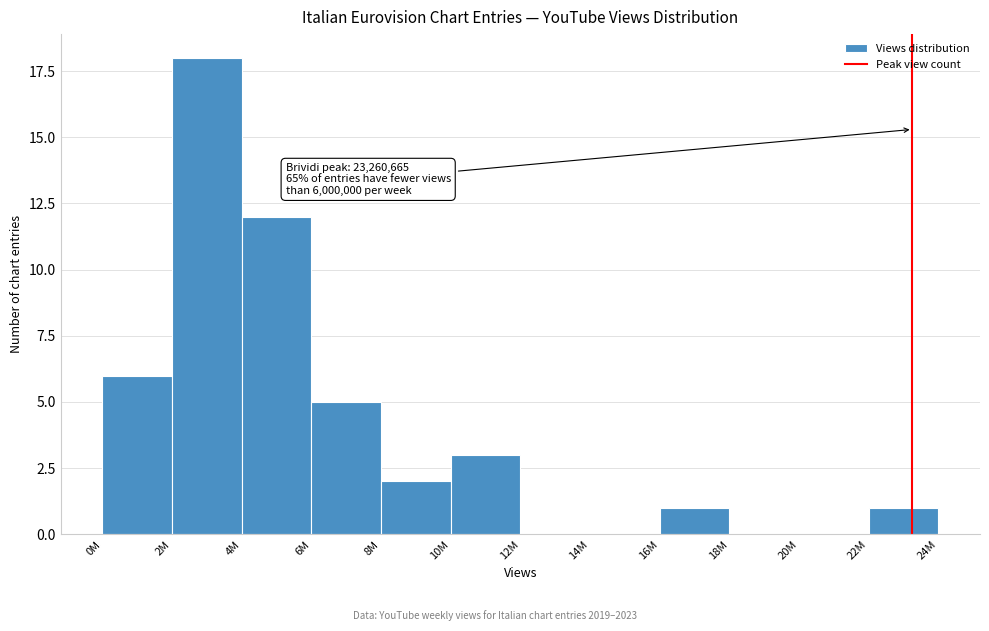

Reading left to right, transcribe all the data shown in this chart.

0M=6	2M=18	4M=12	6M=5	8M=2	10M=3	12M=0	14M=0	16M=1	18M=0	20M=0	22M=1